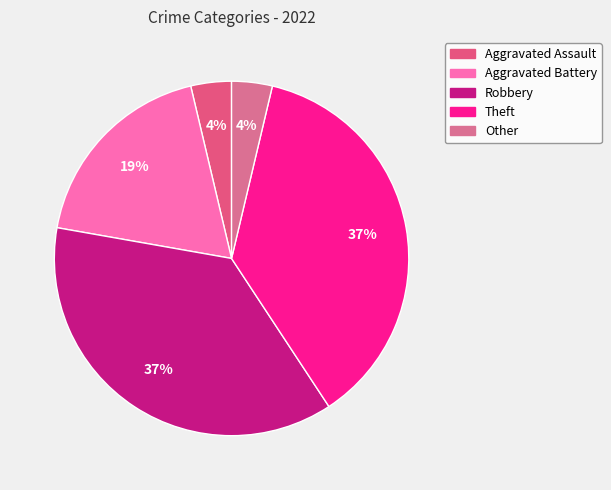

Is the sum of Other and Aggravated Battery greater than half?

No